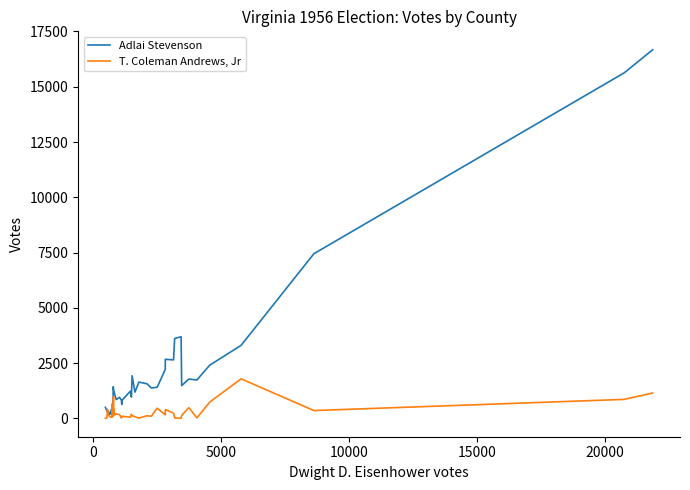

What is the greatest value displayed?

16674